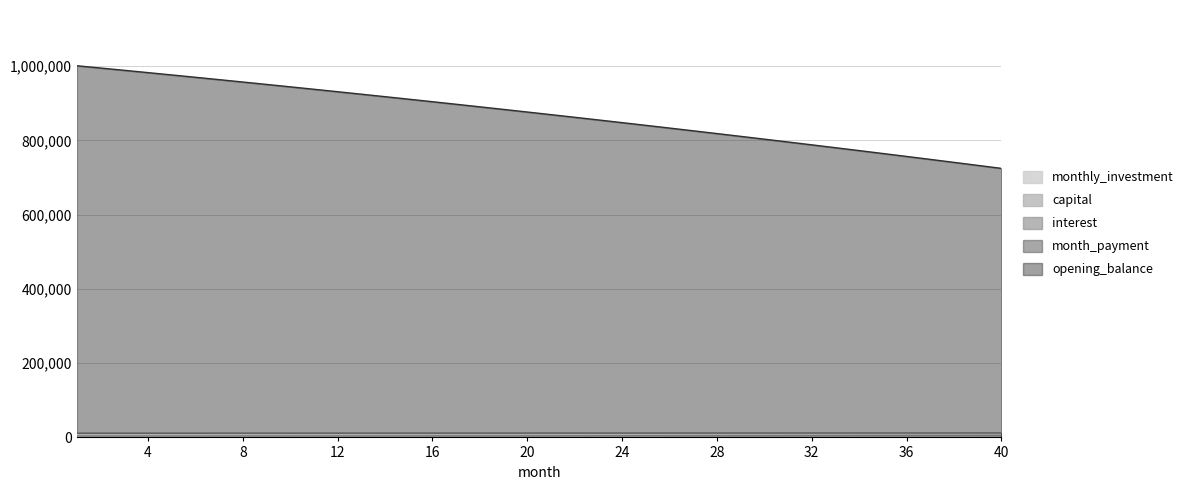

Does the chart have visible grid lines?

Yes